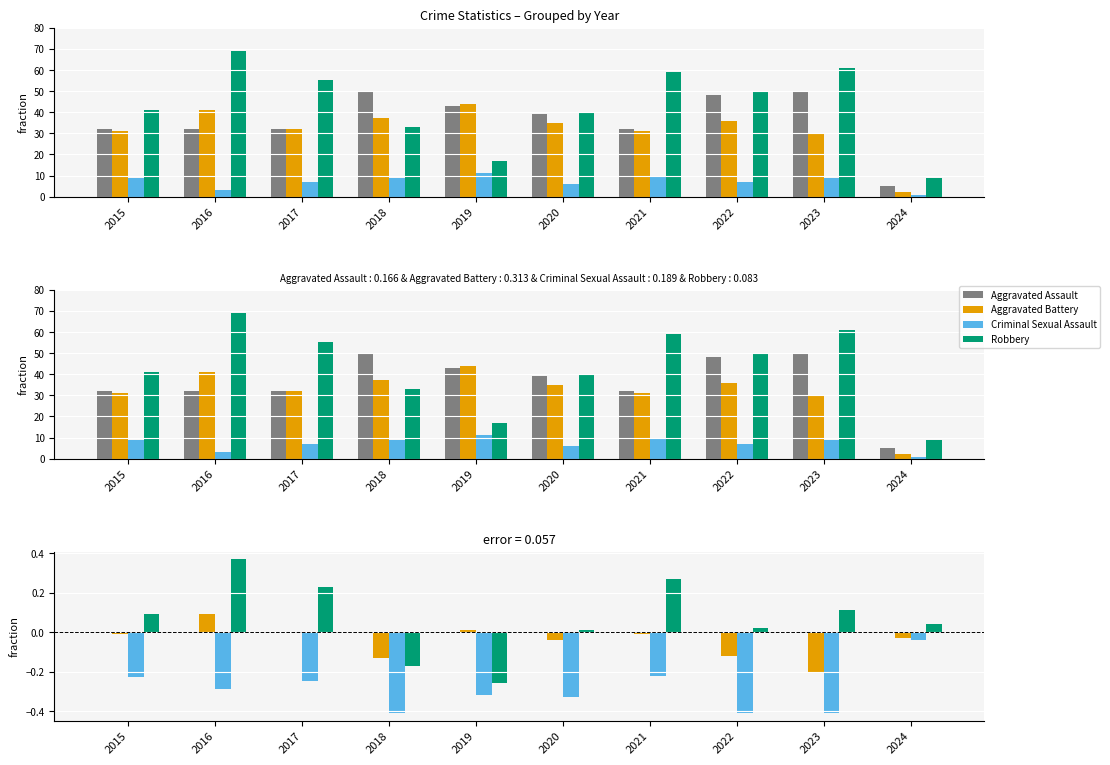

At which category is the sum across all series the highest?

2016